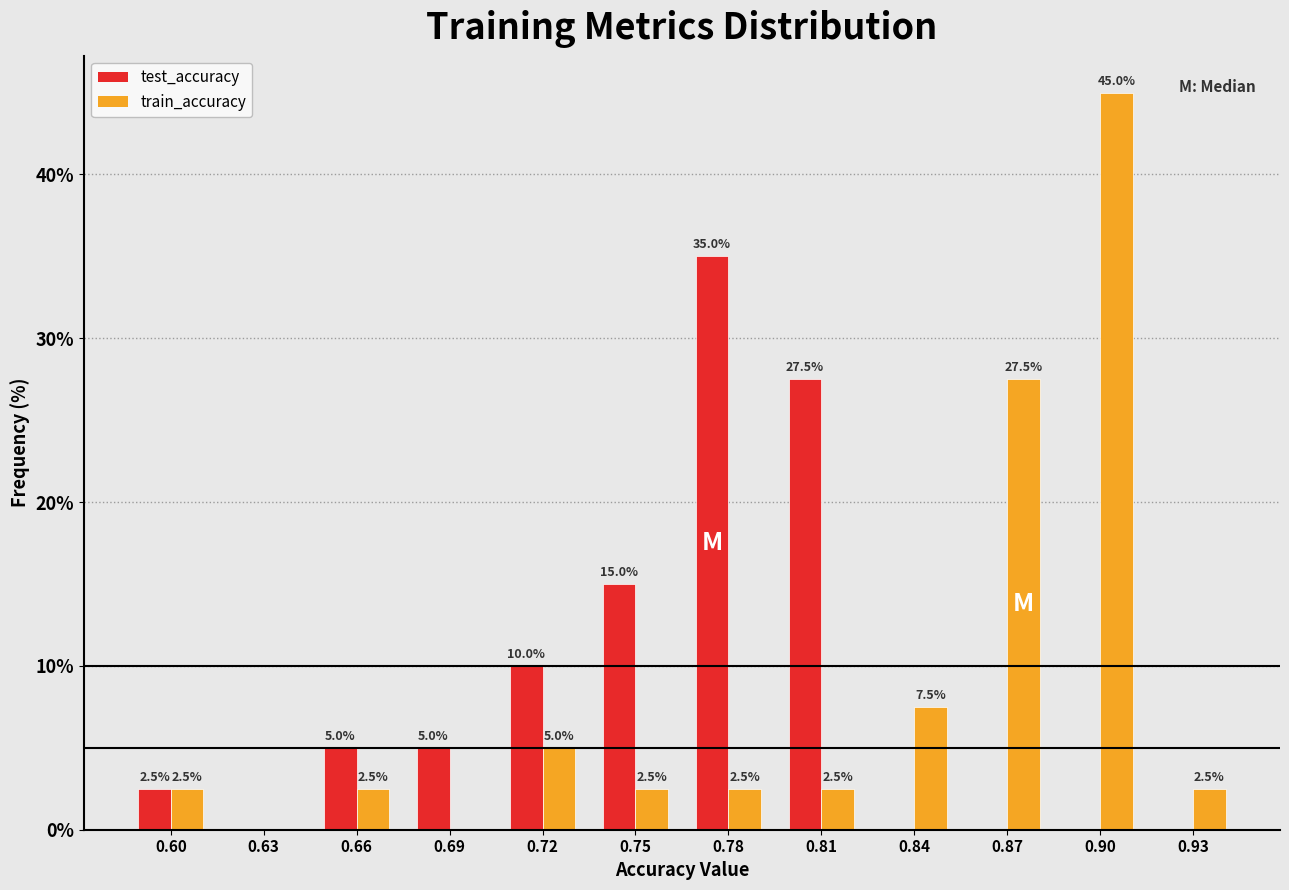

Reading left to right, list all the values displayed in this chart.

test_accuracy: 0.60=2.5	0.63=0.0	0.66=5.0	0.69=5.0	0.72=10.0	0.75=15.0	0.78=35.0	0.81=27.5	0.84=0.0	0.87=0.0	0.90=0.0	0.93=0.0
train_accuracy: 0.60=2.5	0.63=0.0	0.66=2.5	0.69=0.0	0.72=5.0	0.75=2.5	0.78=2.5	0.81=2.5	0.84=7.5	0.87=27.5	0.90=45.0	0.93=2.5